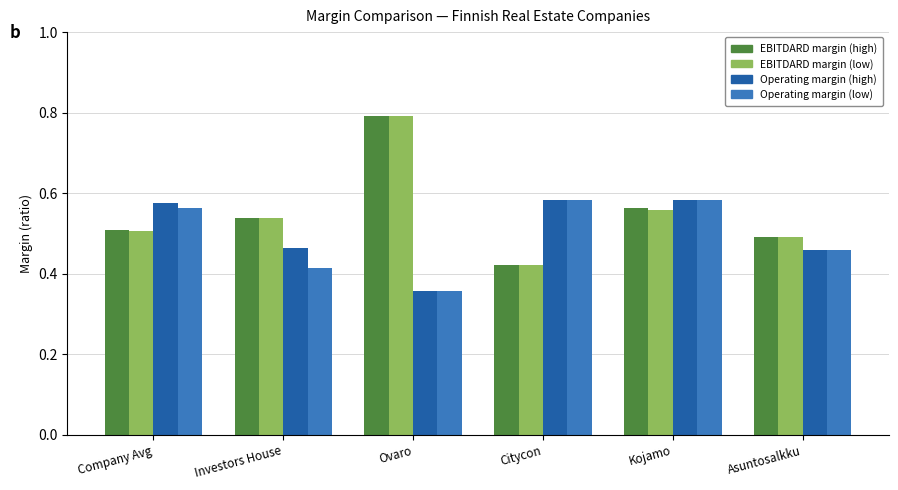

Which label corresponds to the largest value in the chart?

Ovaro